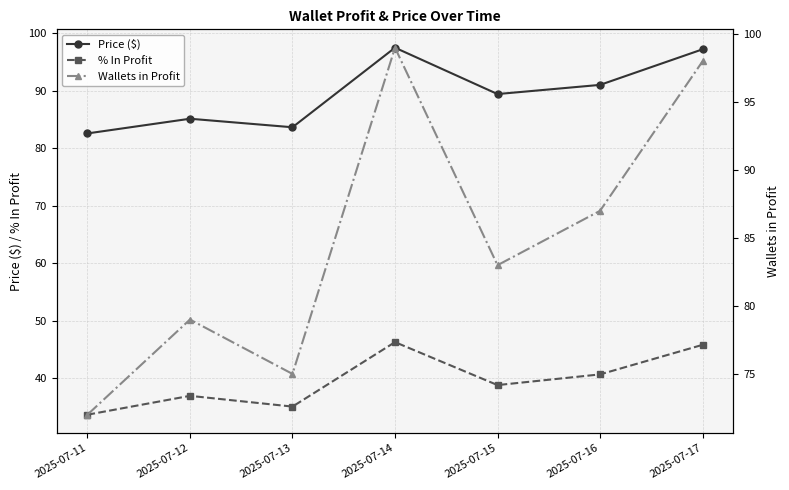

Which category has the highest value in the % In Profit series?

2025-07-14